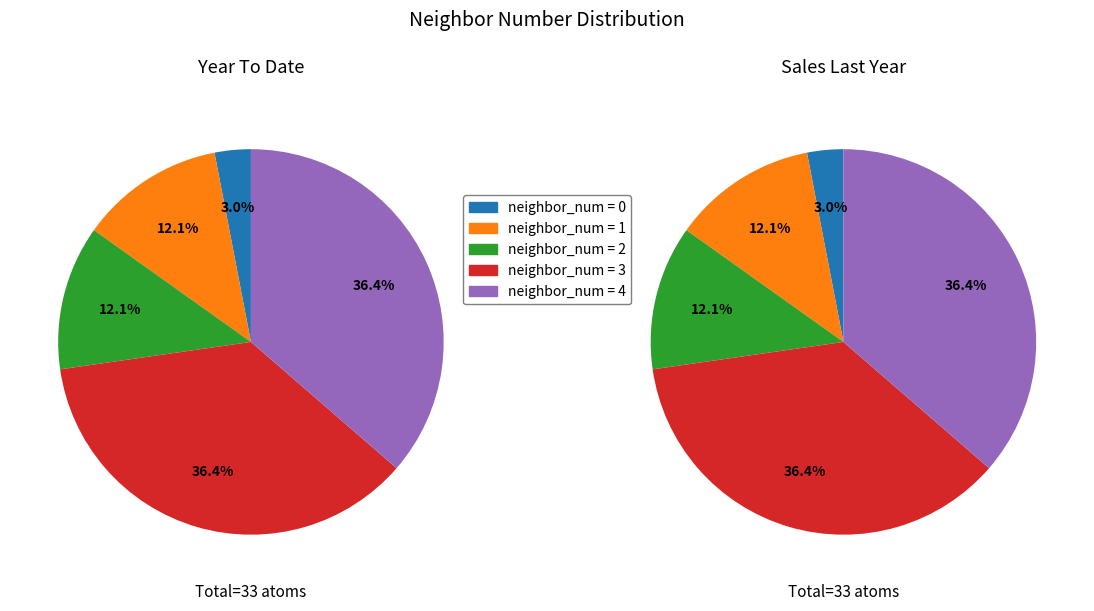

To the nearest percent, what percentage of the pie is neighbor_3?

36%